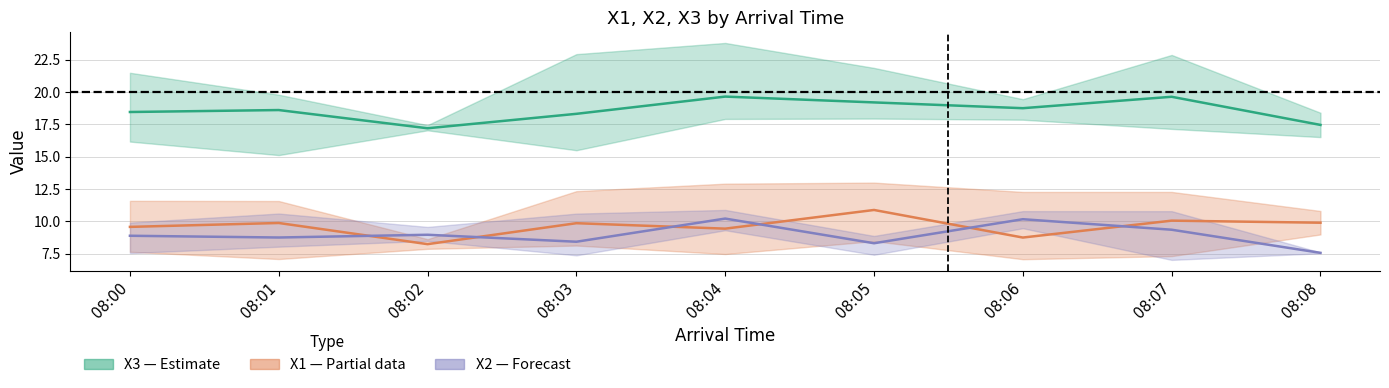

How many data points in X2 are less than 8?

1